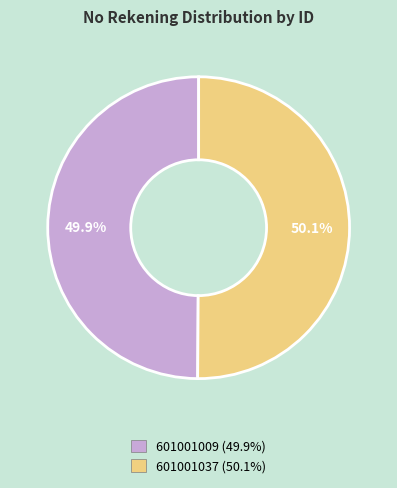

To the nearest percent, what is the average slice percentage?

50%